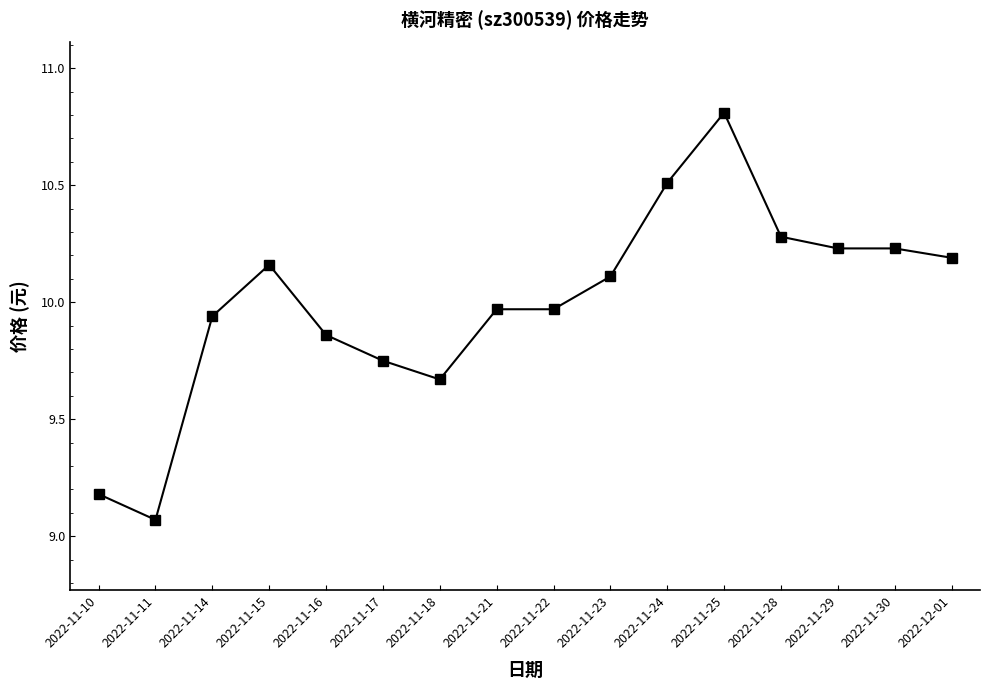

Between 2022-11-21 and 2022-11-10, which is larger?

2022-11-21